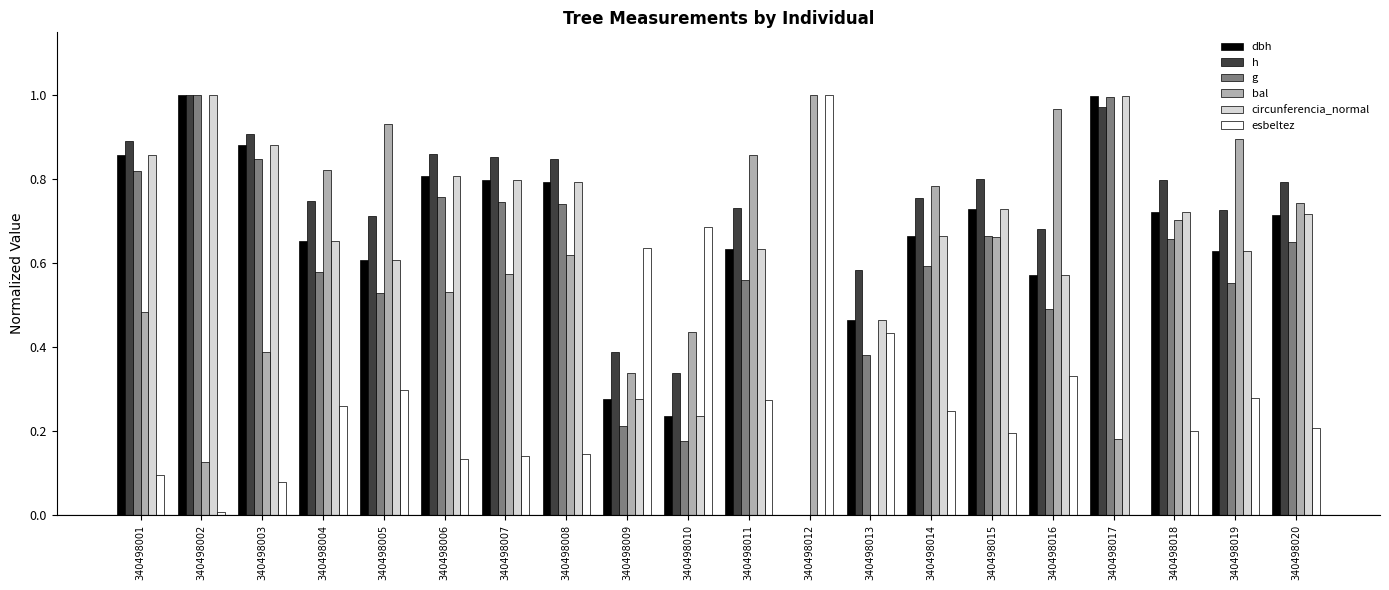

The value of h at 340498012 is 0.0. True or false?

True